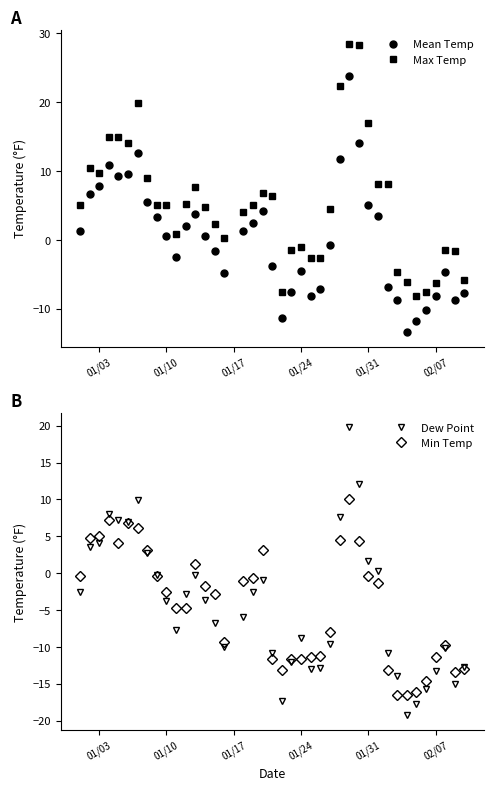

What is the maximum value shown in the chart?

28.4